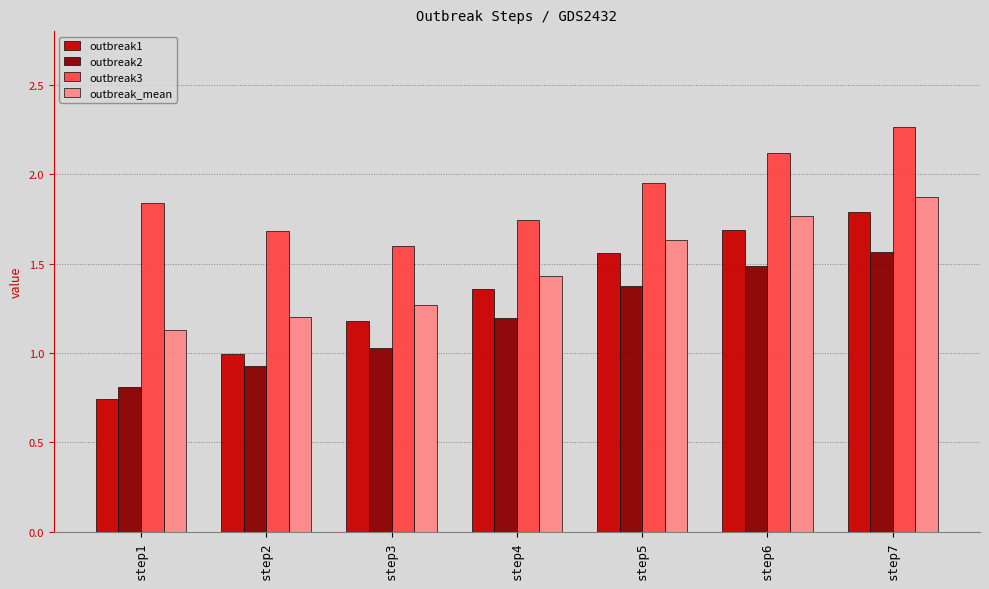

At which label does outbreak3 reach its peak?

step7